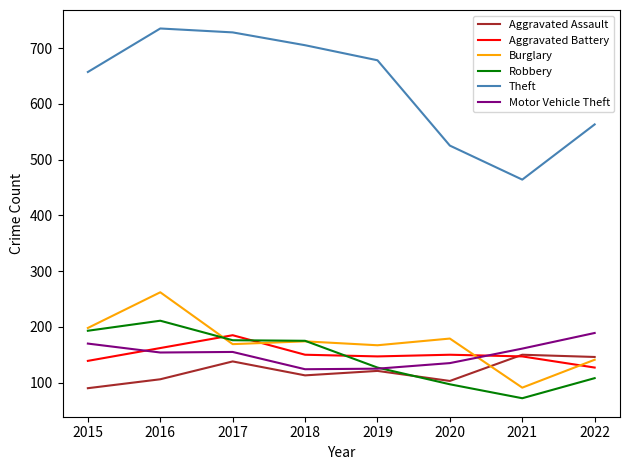

Is the value of Robbery at 2015 greater than the value of Burglary at 2019?

Yes